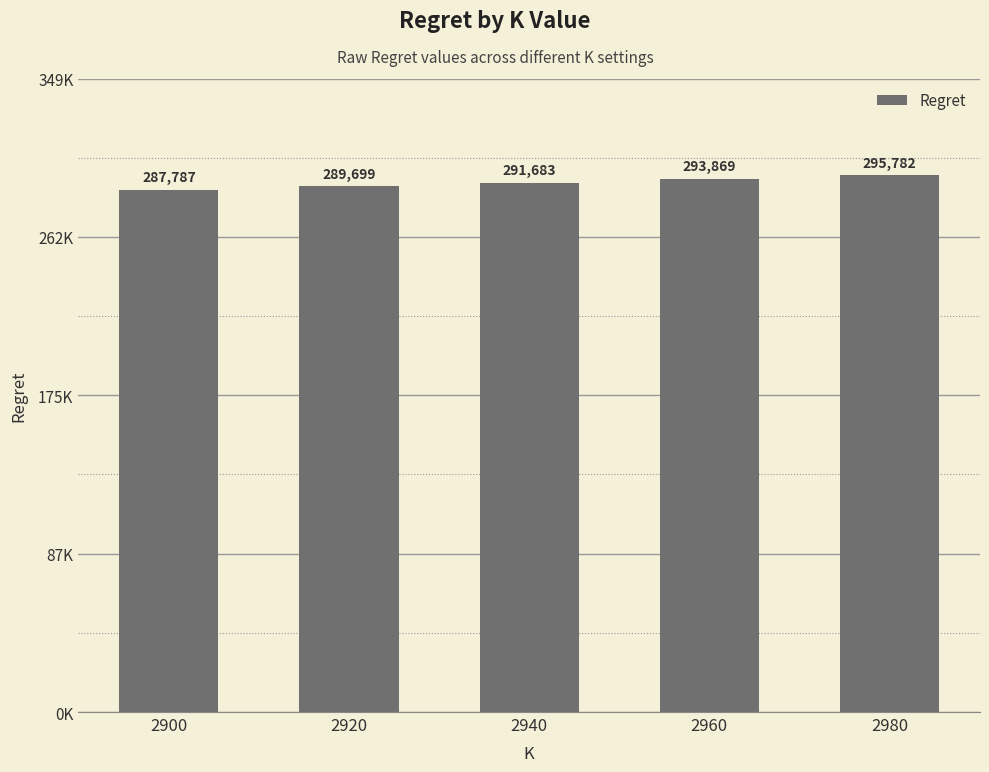

At which label is the value closest to 291784?

2940